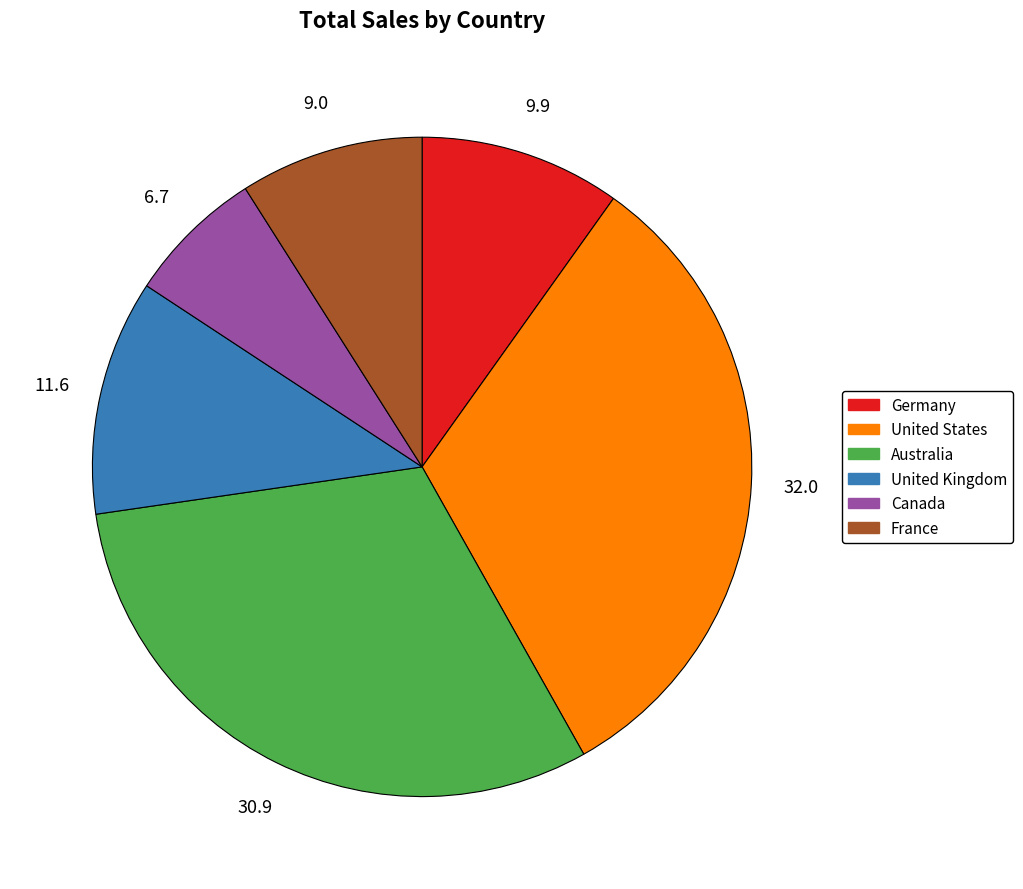

Is France the majority of the pie?

No